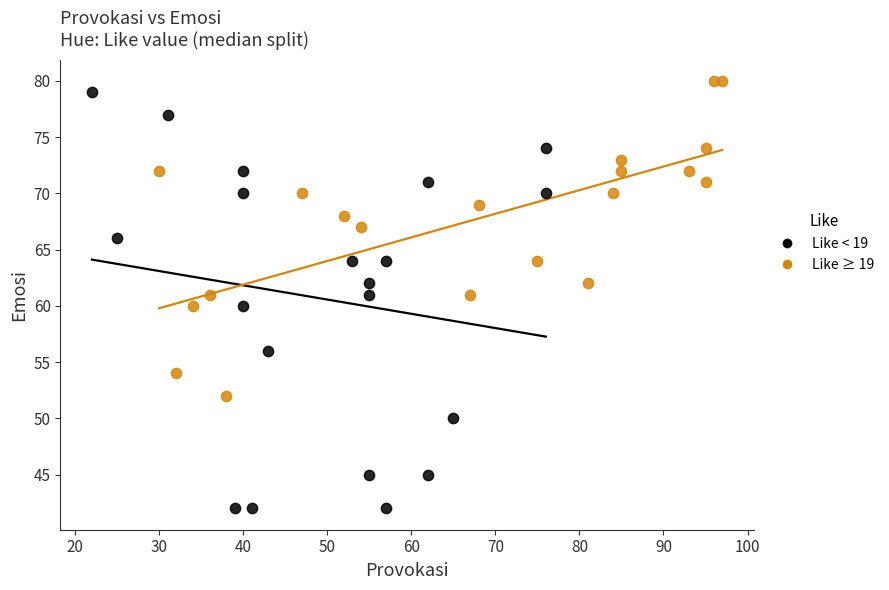

What are all the series names shown in the legend?

Like < 19, Like ≥ 19